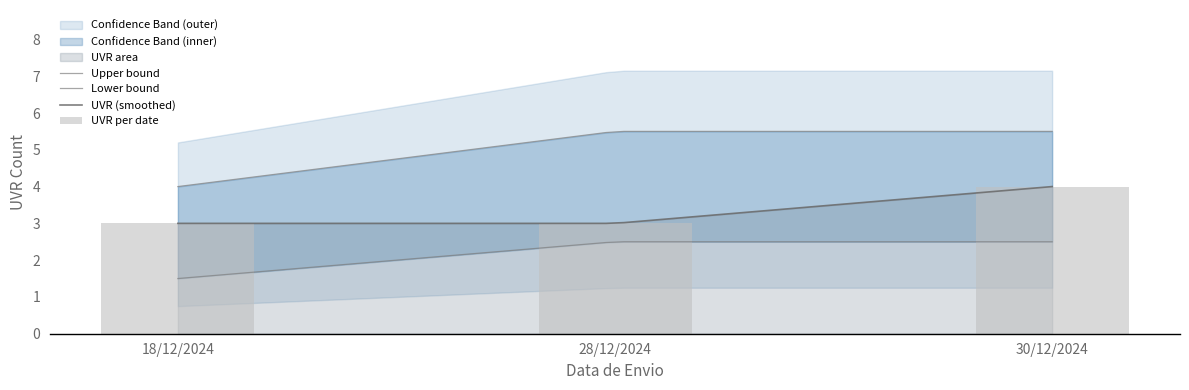

What is the label of the 2nd bar from the right?

28/12/2024